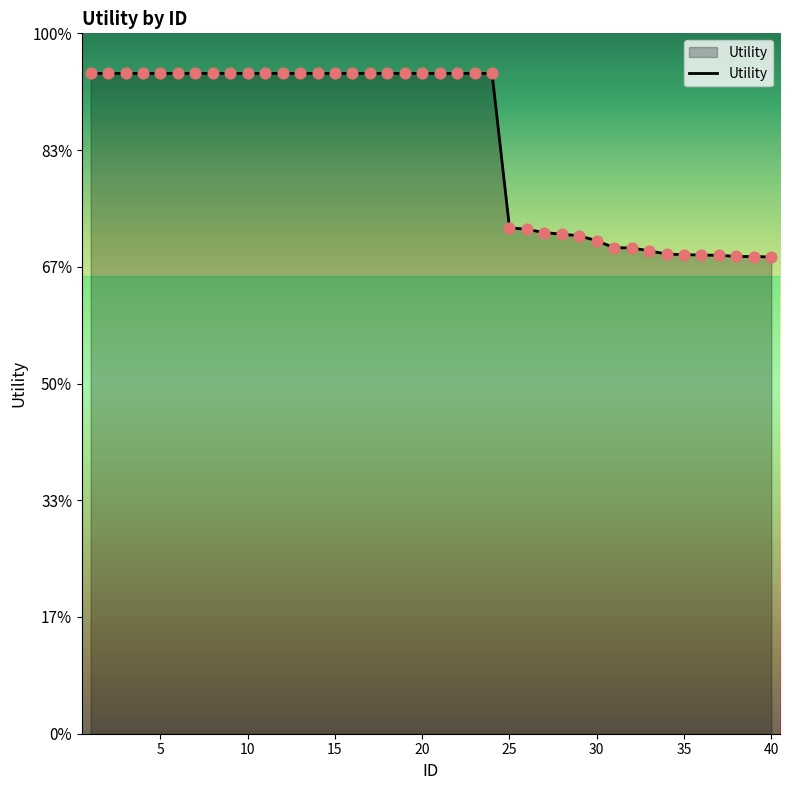

Is this an area chart (filled region under the line)?

Yes